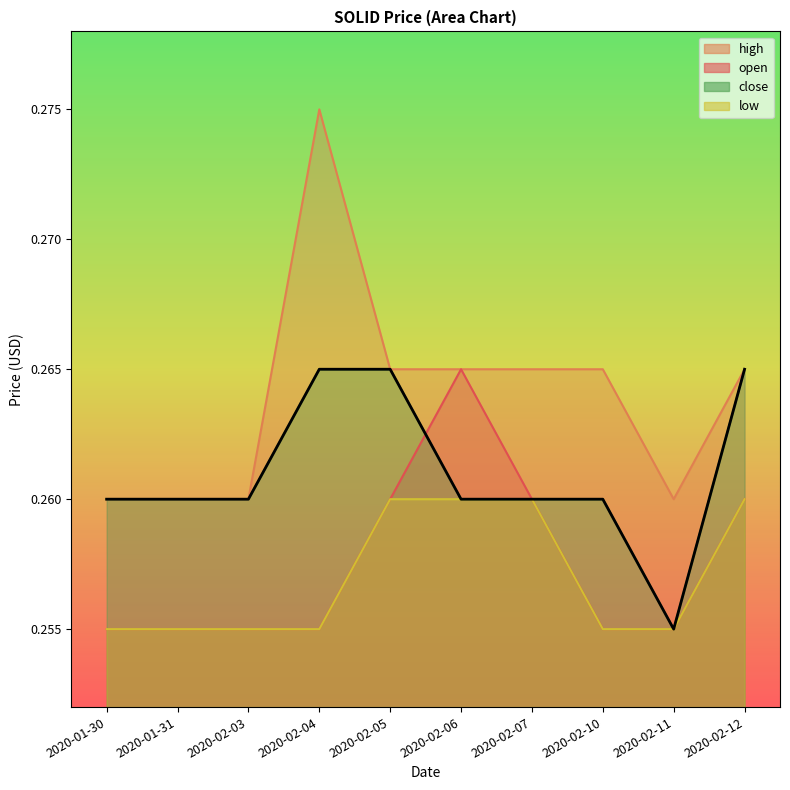

Between 2020-01-30 and 2020-02-10, which series saw the biggest shift?

high